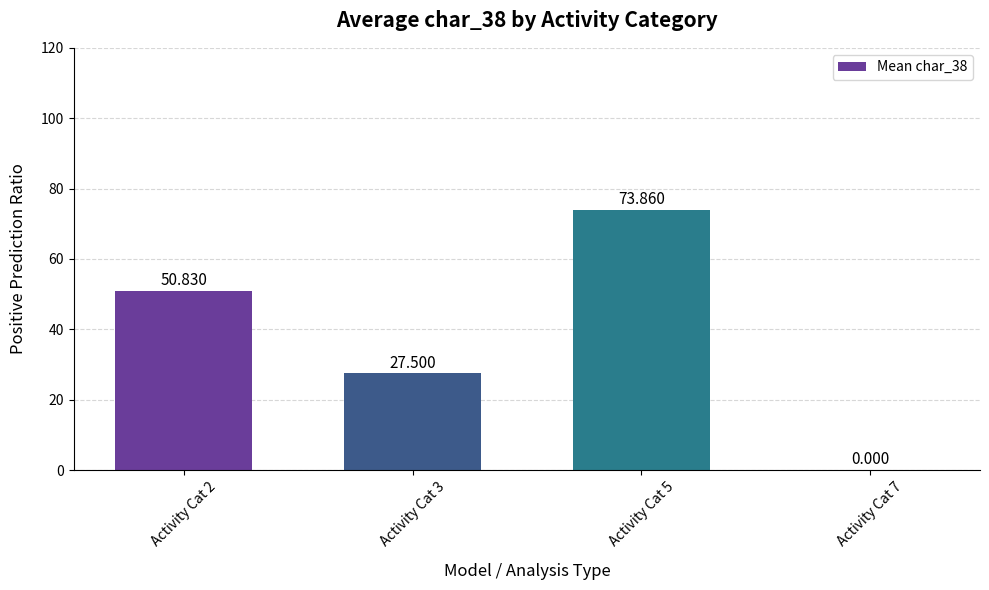

List the labels in order of value, smallest first.

Activity Cat 7, Activity Cat 3, Activity Cat 2, Activity Cat 5